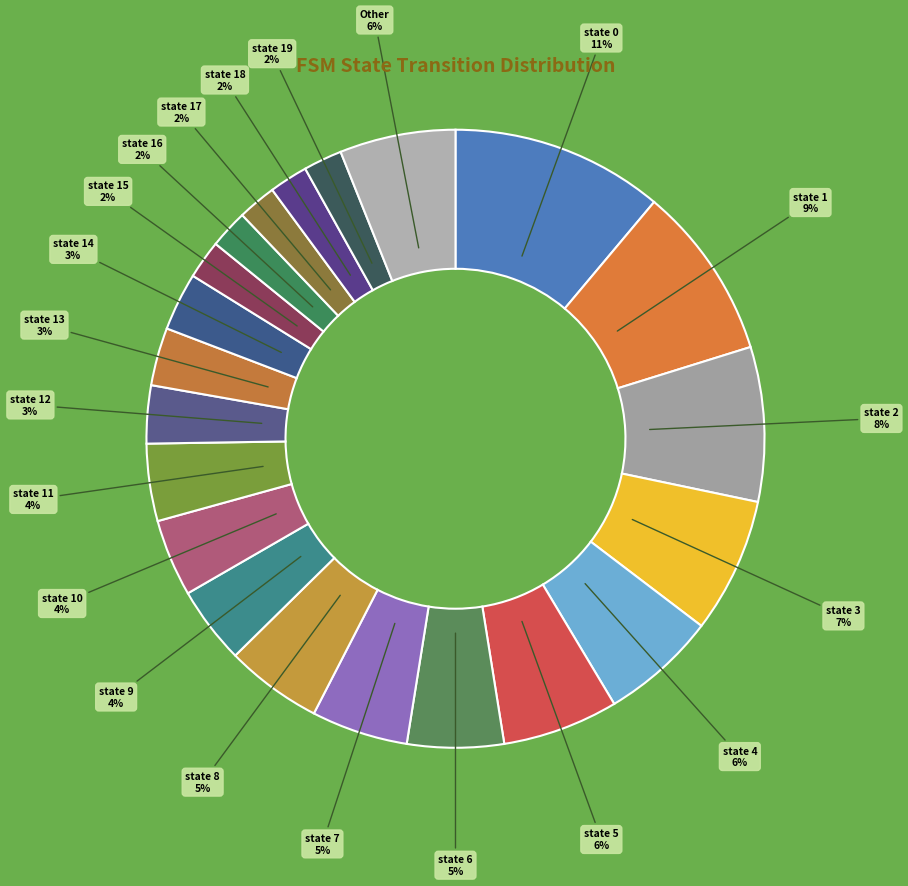

How many segments does this pie chart have?

21